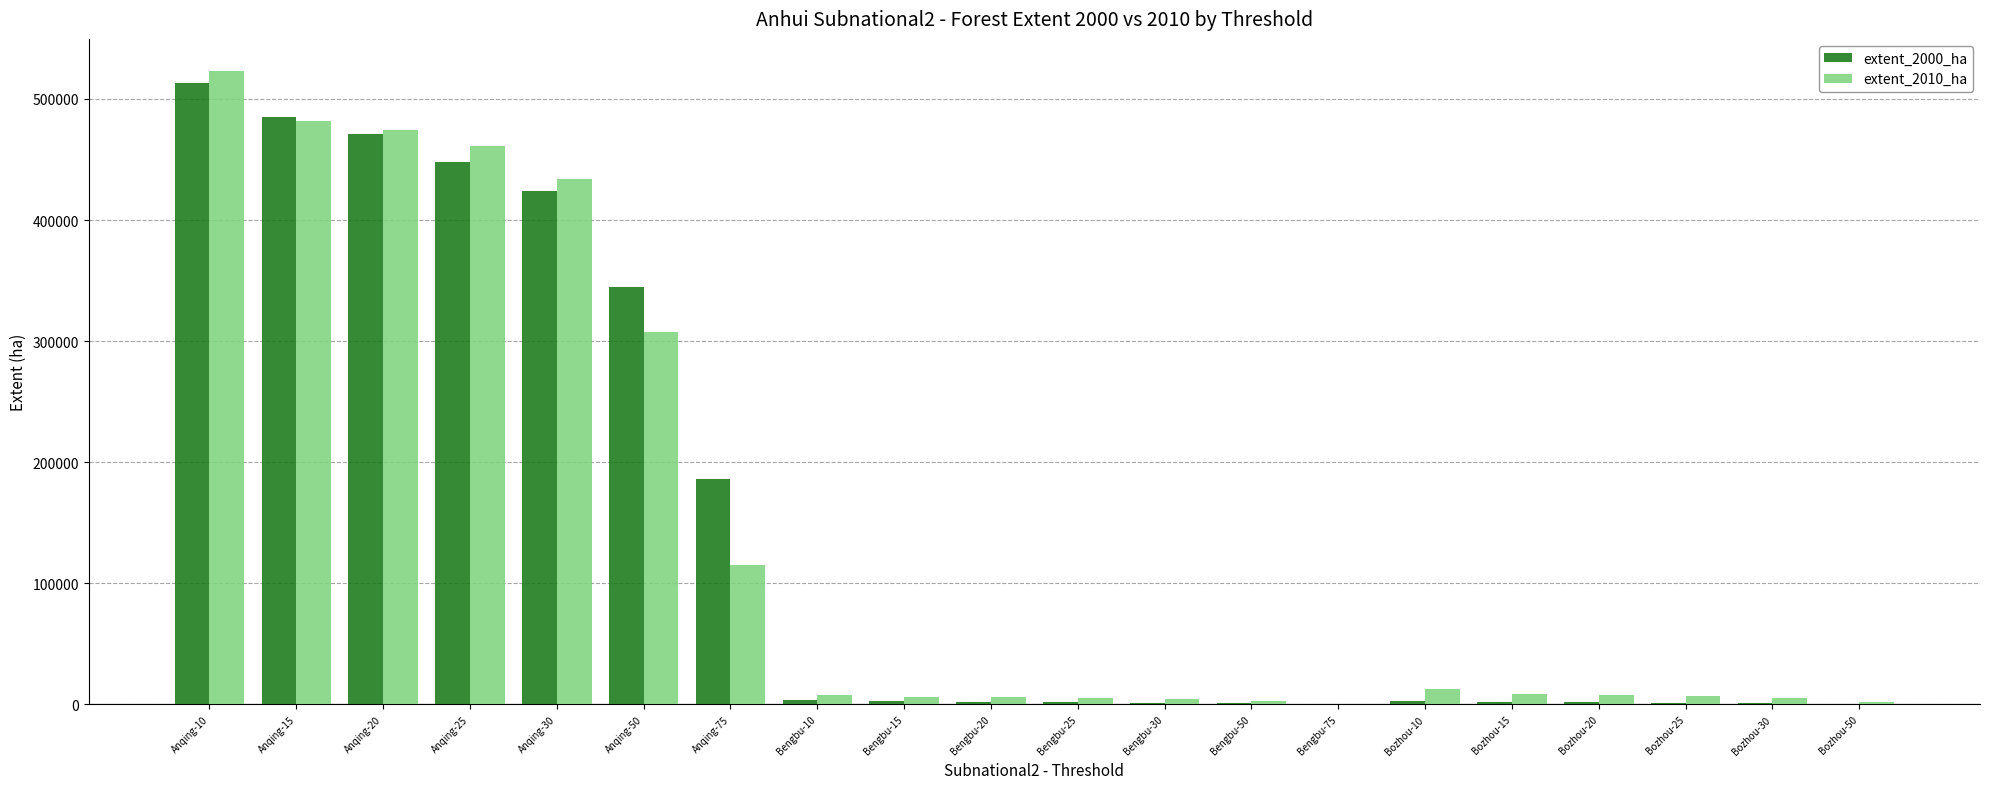

What is the difference between the extent_2010_ha values at Bozhou-15 and Bengbu-25?

2908